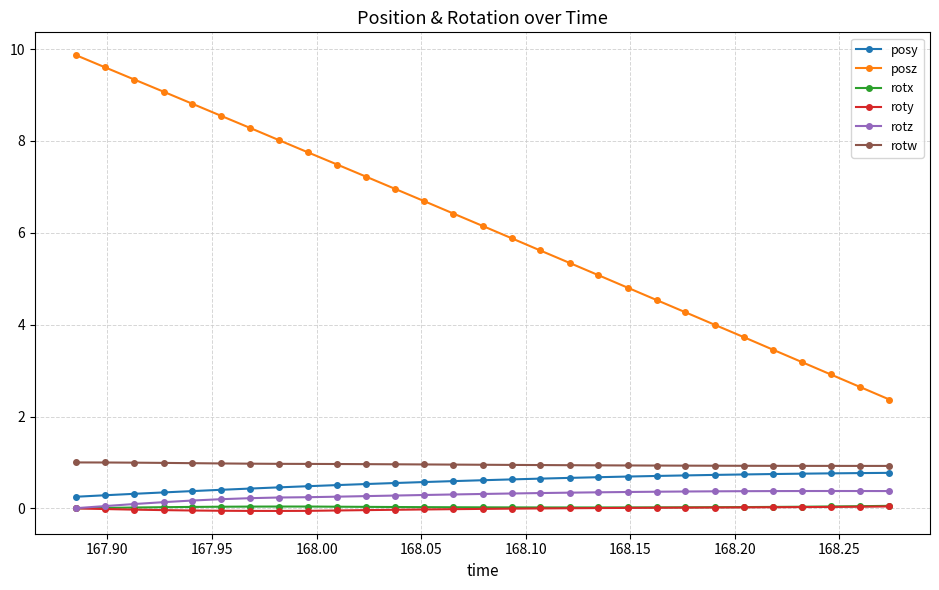

What is the average value of the posz series?

6.1